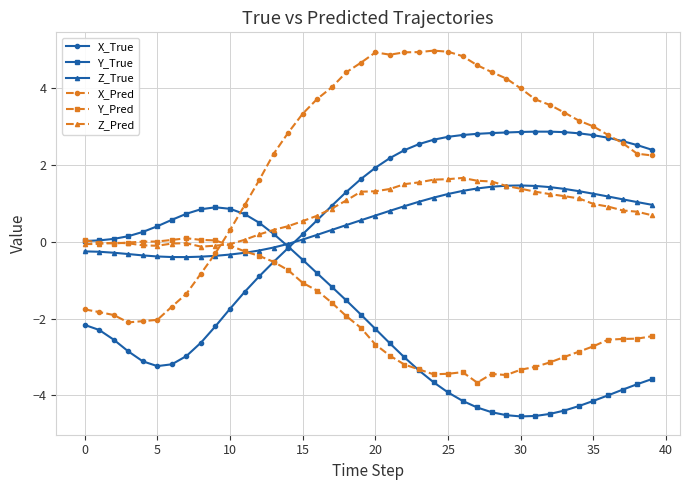

True or false: Z_Pred has more than 1 interior local peaks.

True